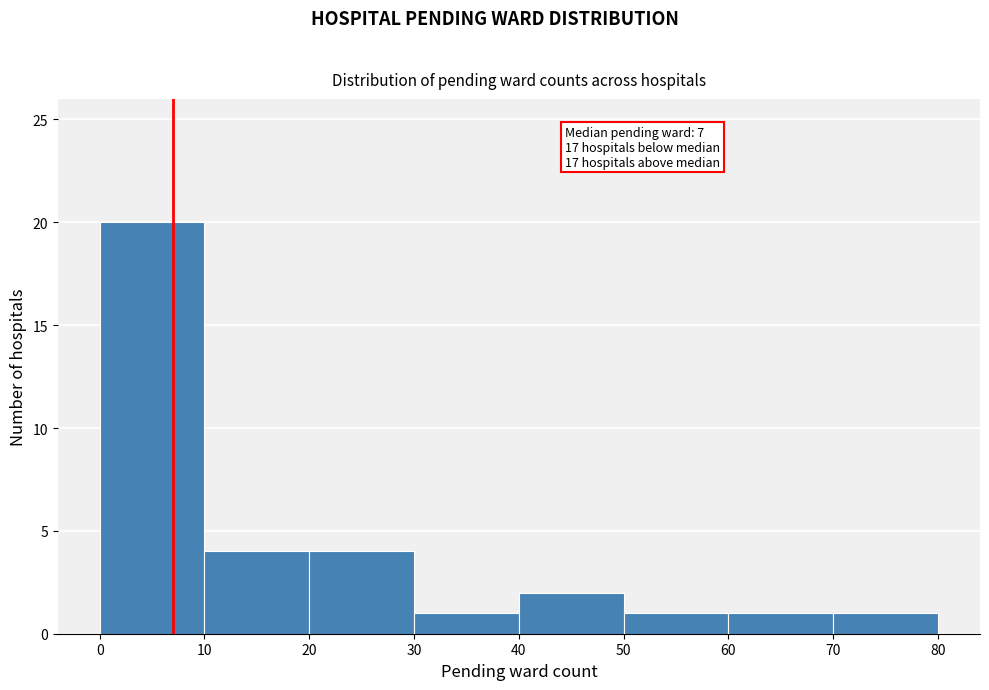

Over which range of the x-axis is the bar tallest?

0 to 10